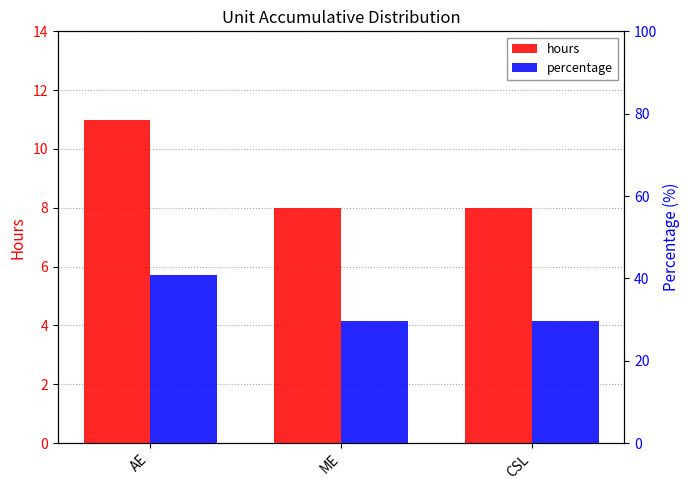

Where is percentage nearest to the value 35?

ME